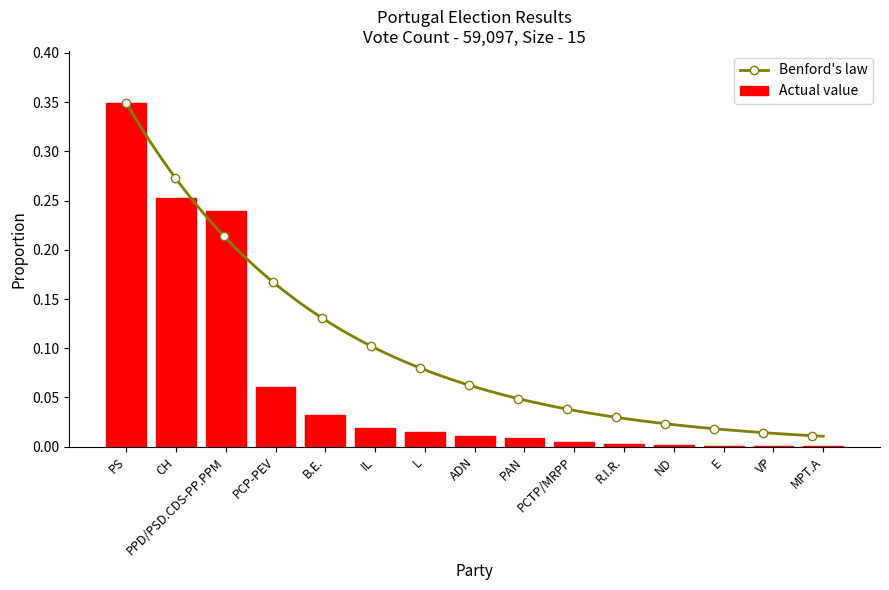

Which has a higher value, E or PS?

PS